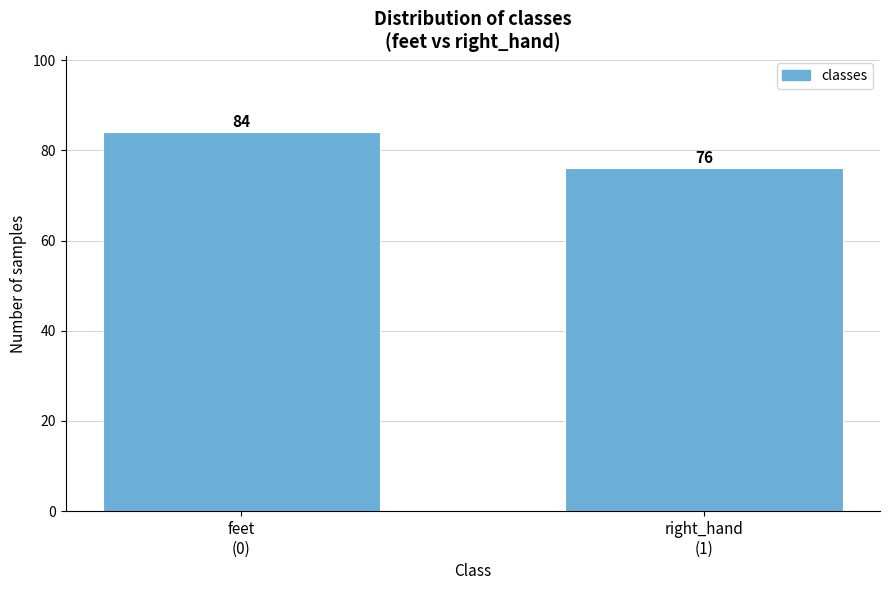

Reading right to left, what are all the values shown in this chart?

76	84